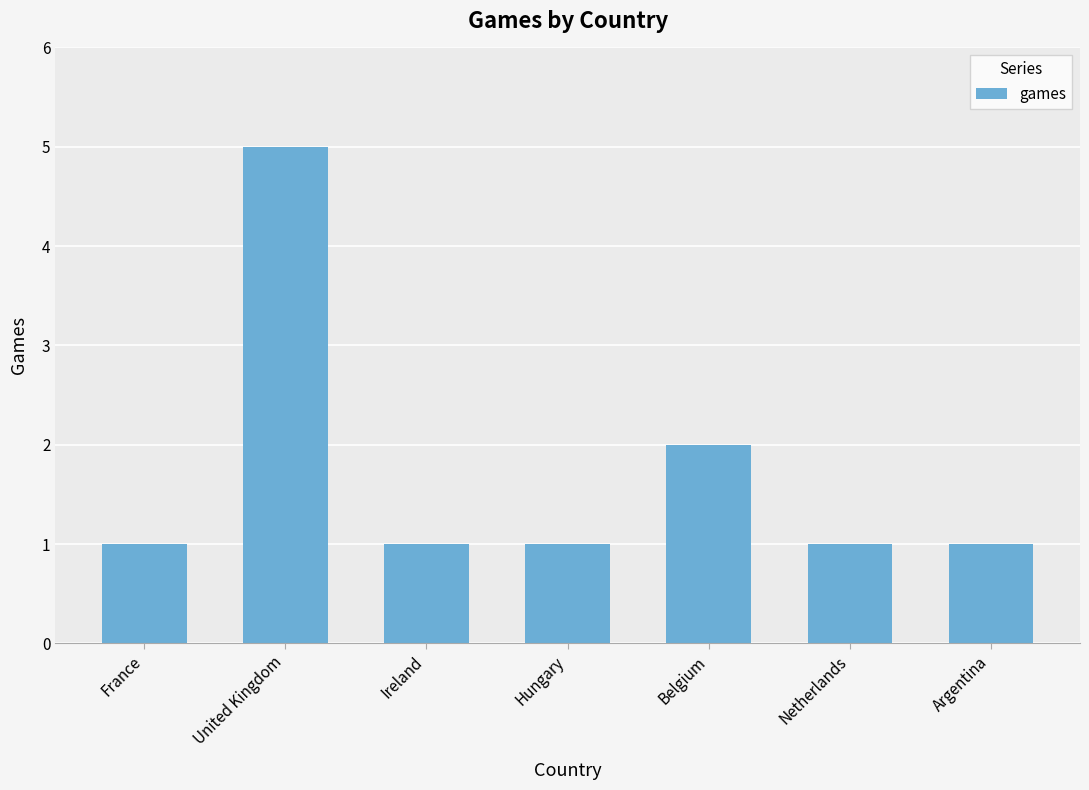

How many bars are there in total?

7